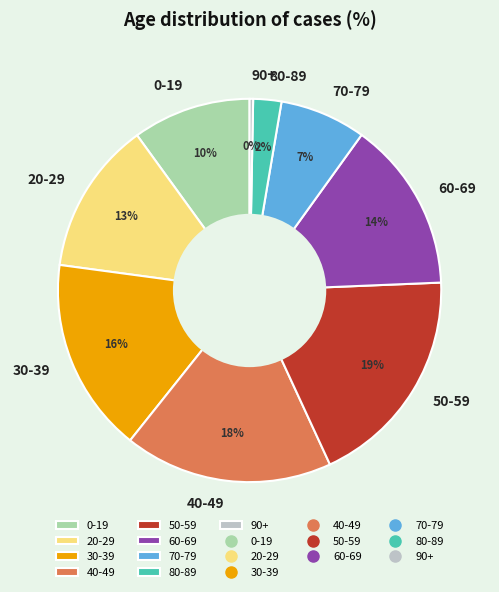

Do 80-89 and 30-39 together represent more than half of the pie?

No